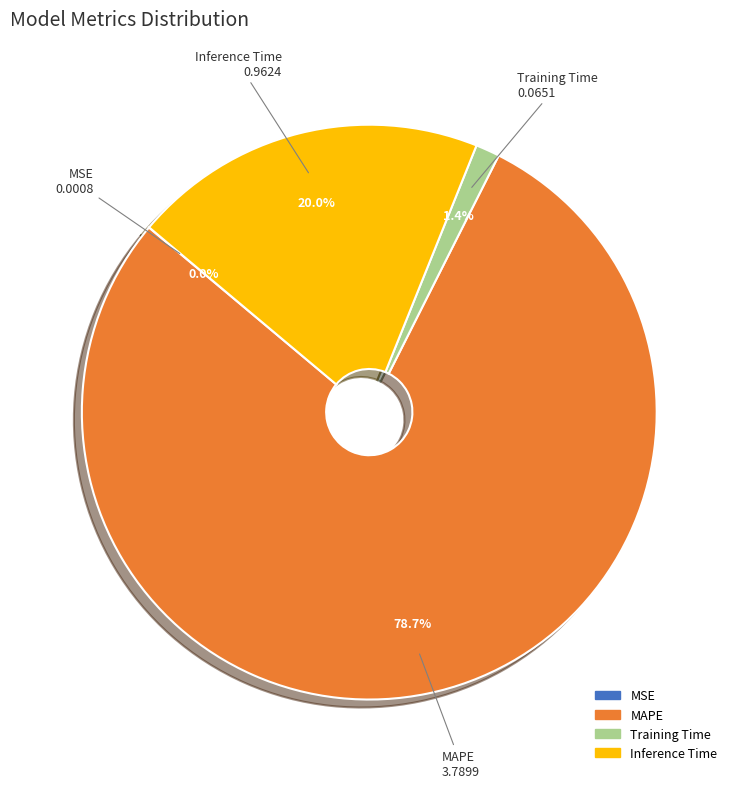

Is there a majority slice in this chart?

Yes